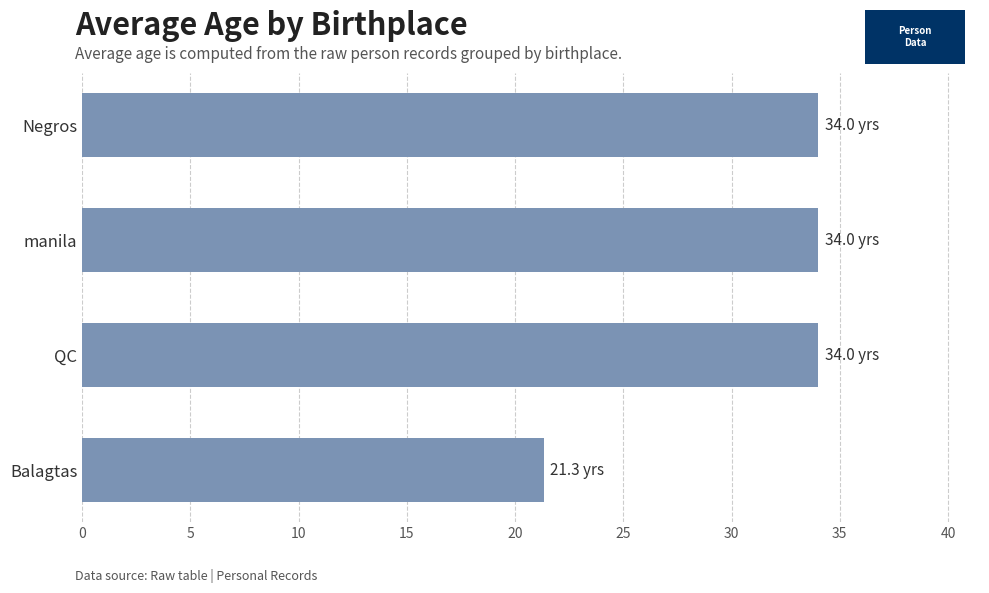

Reading top to bottom, extract all data points from this chart.

Negros=34.0	manila=34.0	QC=34.0	Balagtas=21.3